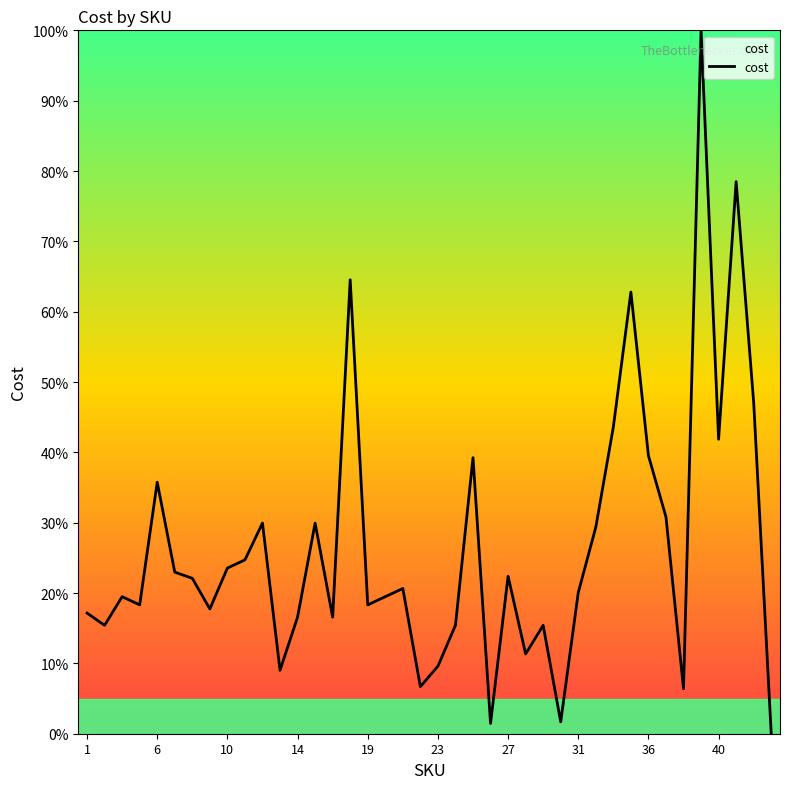

What is the greatest value displayed?

100.0